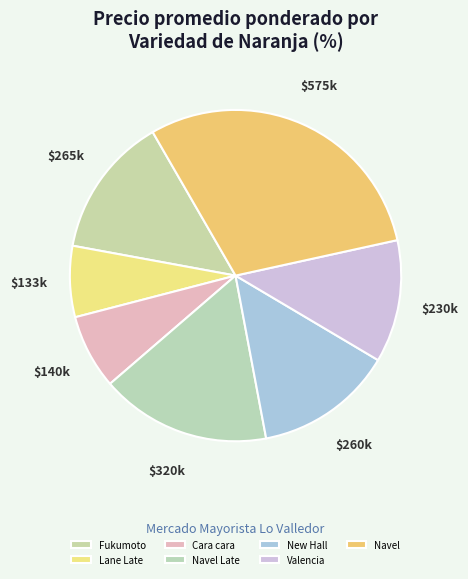

Does New Hall account for over 50% of the chart?

No